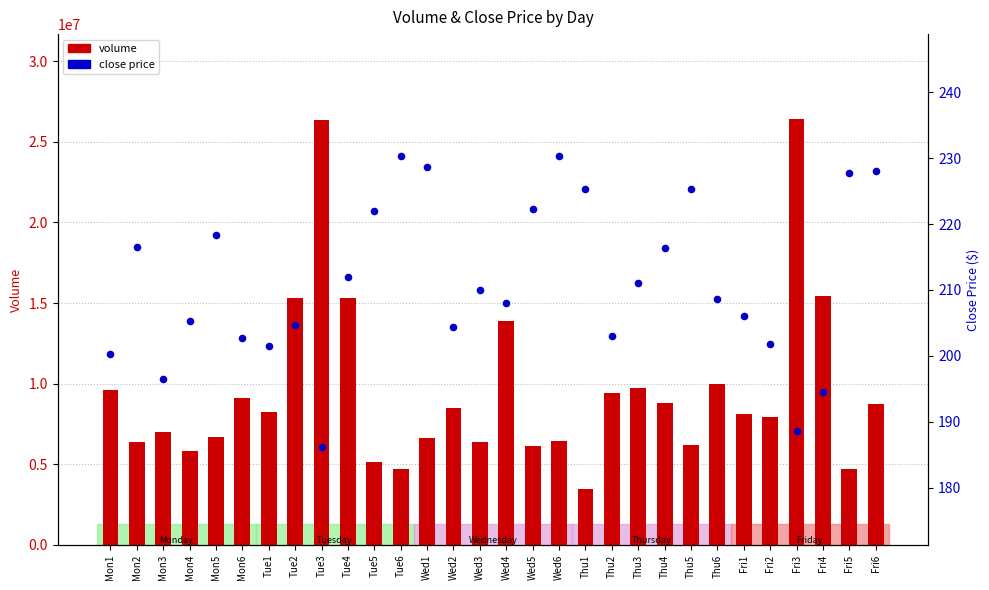

Which series contains the lowest Y value?

close price